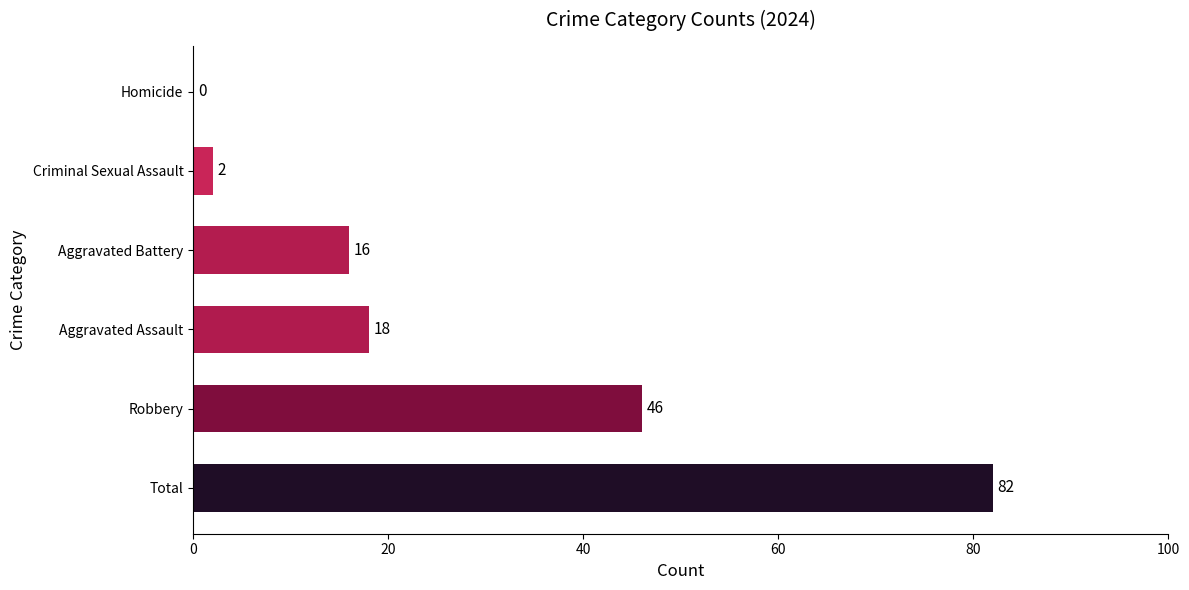

The chart shows a value of 18 at Aggravated Assault. True or false?

True